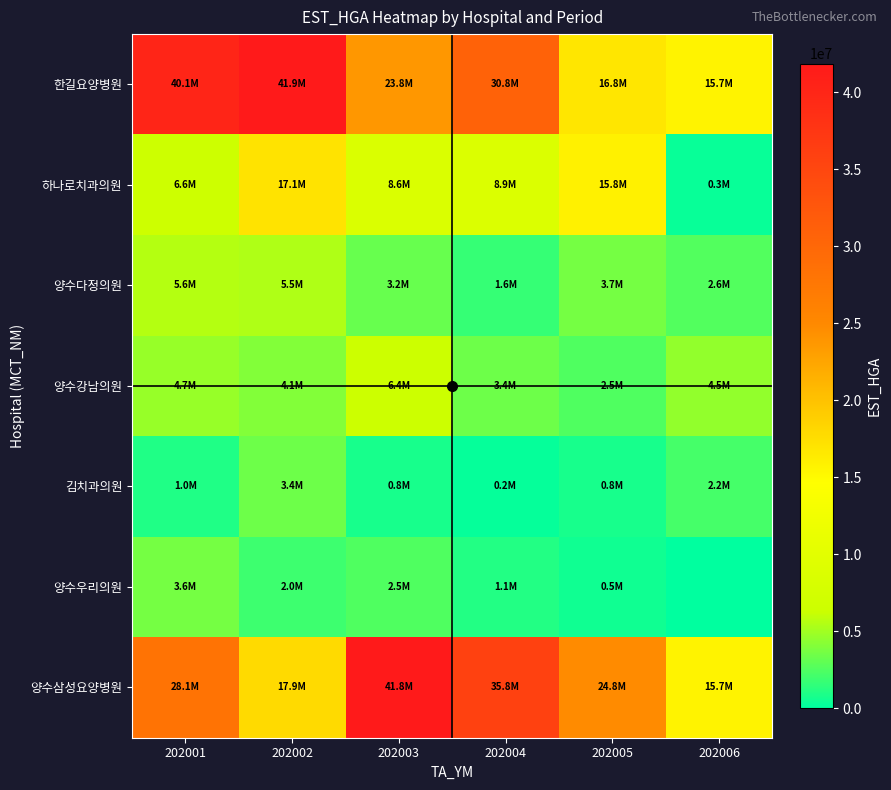

Reading right to left, what are all the values shown in this chart?

한길요양병원: 202006=15671791	202005=16816682	202004=30849803	202003=23753374	202002=41872072	202001=40125052
하나로치과의원: 202006=313024	202005=15817146	202004=8908653	202003=8609239	202002=17052480	202001=6608368
양수다정의원: 202006=2570252	202005=3657159	202004=1644120	202003=3212381	202002=5451404	202001=5581822
양수강남의원: 202006=4547028	202005=2489849	202004=3379091	202003=6388367	202002=4066053	202001=4742384
김치과의원: 202006=2154895	202005=780161	202004=197341	202003=793656	202002=3383821	202001=1028265
양수우리의원: 202006=0	202005=499505	202004=1118862	202003=2529138	202002=1952235	202001=3605008
양수삼성요양병원: 202006=15671791	202005=24794339	202004=35767283	202003=41822593	202002=17885661	202001=28134863